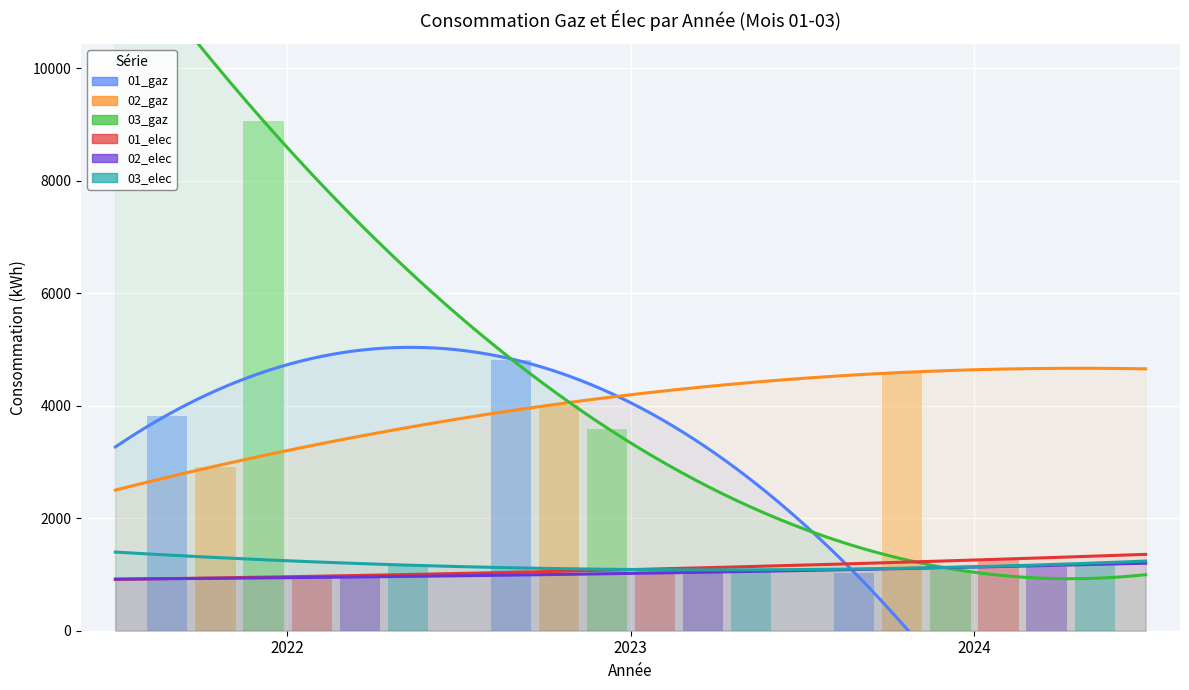

What is the total value across all series at 2024?

10377.4